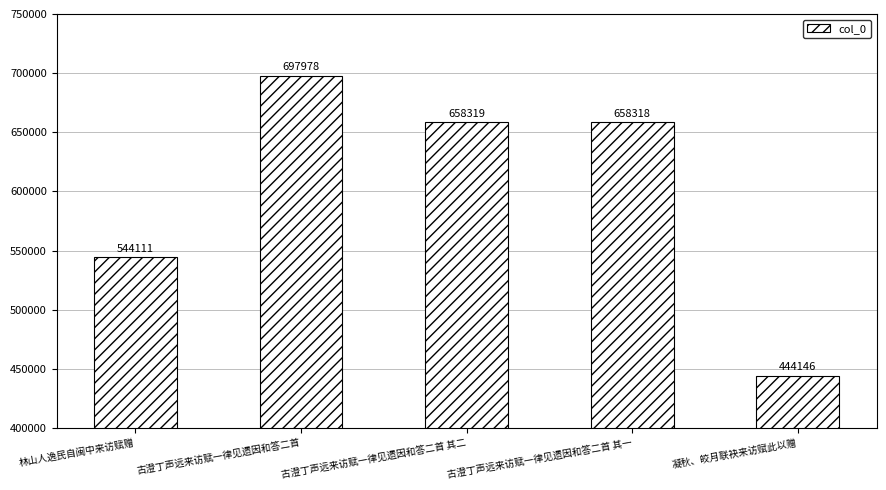

How many distinct data groups are displayed?

1